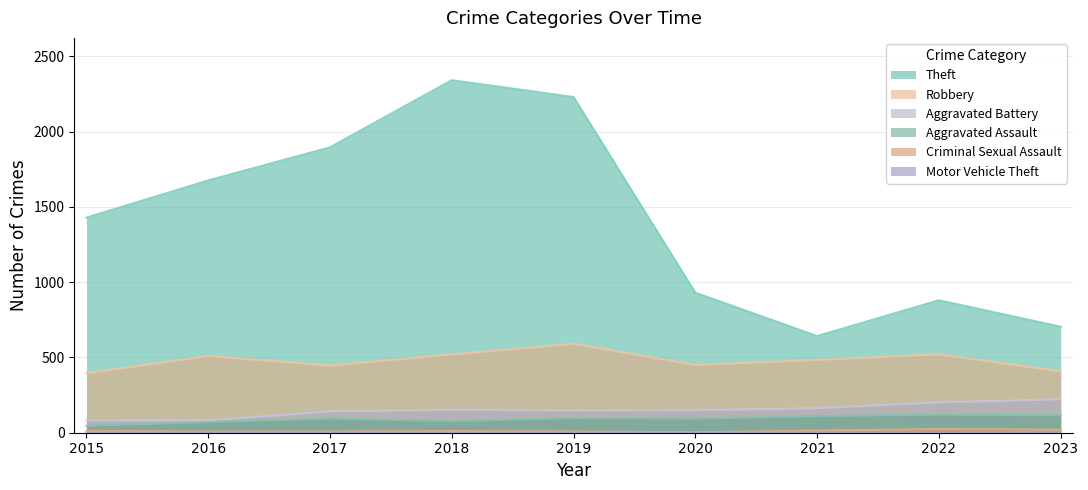

How many data points in Theft are above 1429?

4